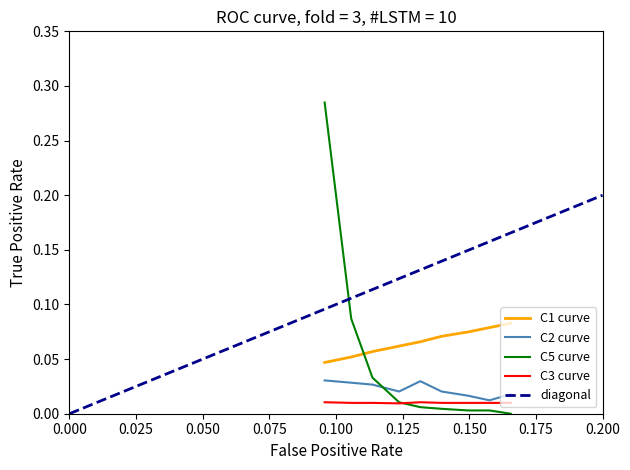

Which series ends up on top after the final intersection of C1 curve and C5 curve?

C1 curve